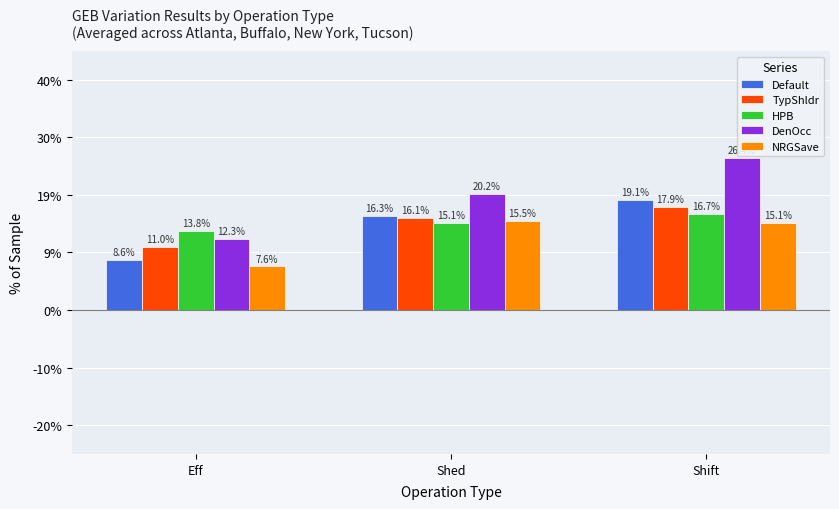

Is the value of Default at Shift greater than the value of TypShldr at Shed?

Yes